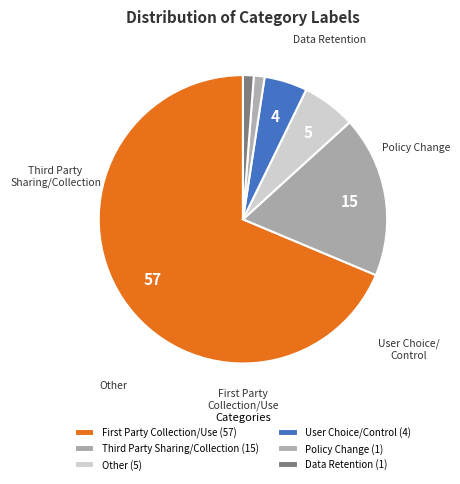

To the nearest percent, what is the average slice percentage?

17%